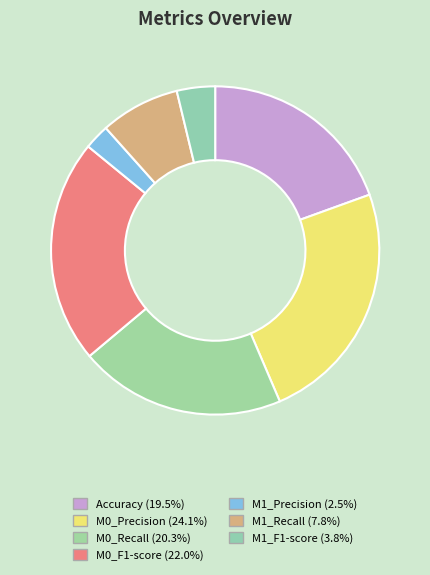

Is it true that M0_Recall is 27% of the pie?

False